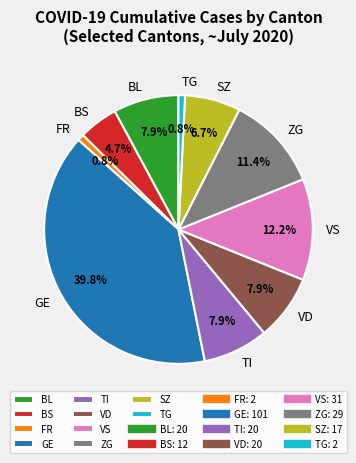

Does TG account for over 50% of the chart?

No